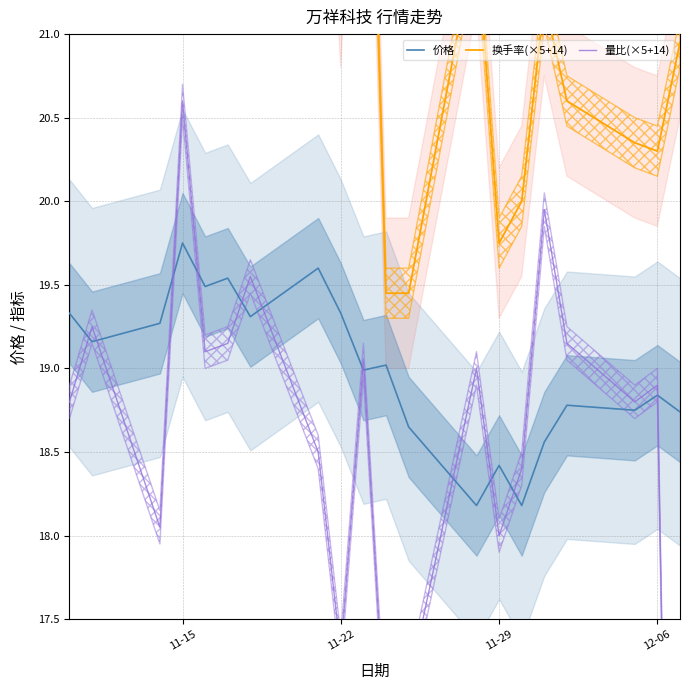

What is the minimum value for 价格?

18.2